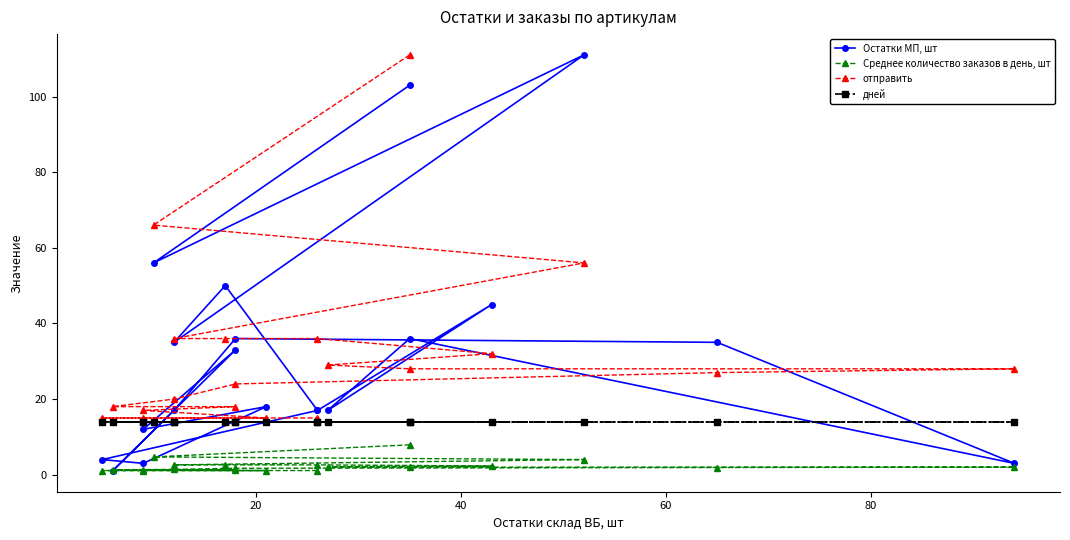

How many intersections are there between Остатки МП, шт and отправить?

15